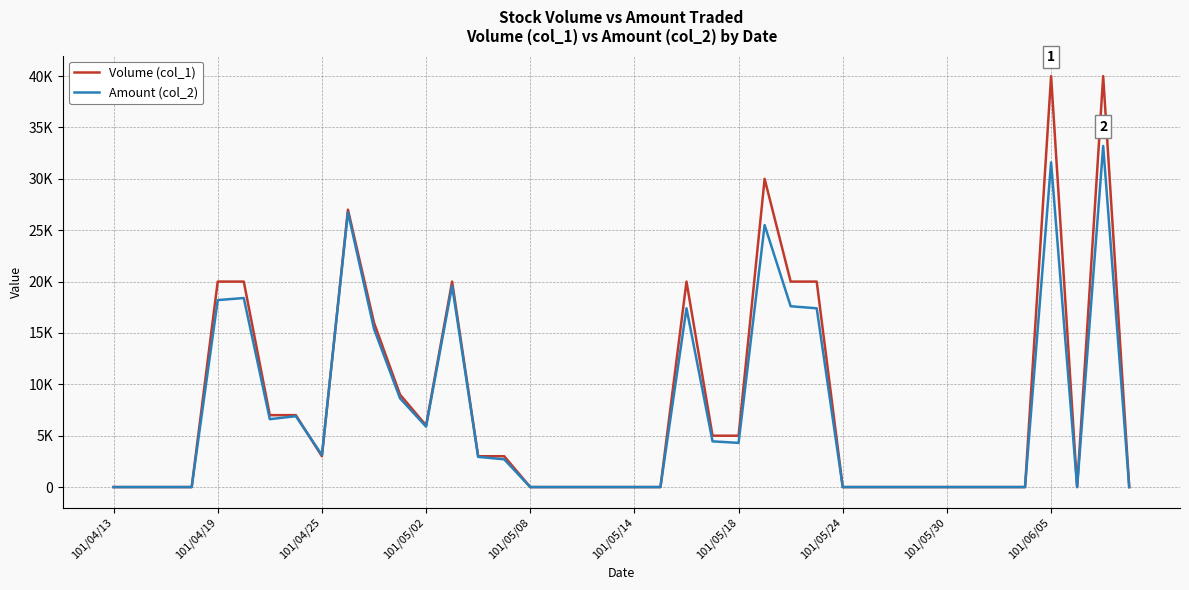

Does the chart display data point markers on the line(s)?

No